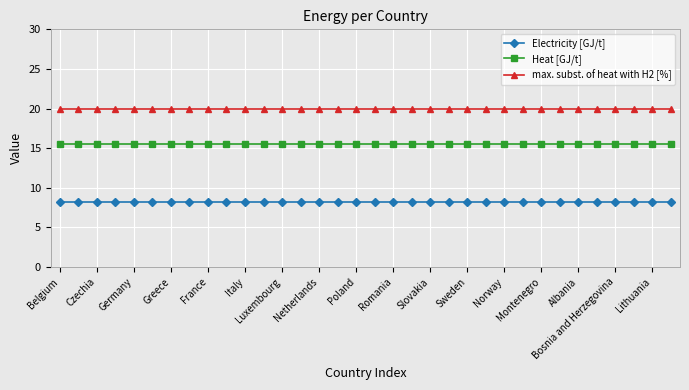

What is the sum of all max. subst. of heat with H2 [%] values?

680.0